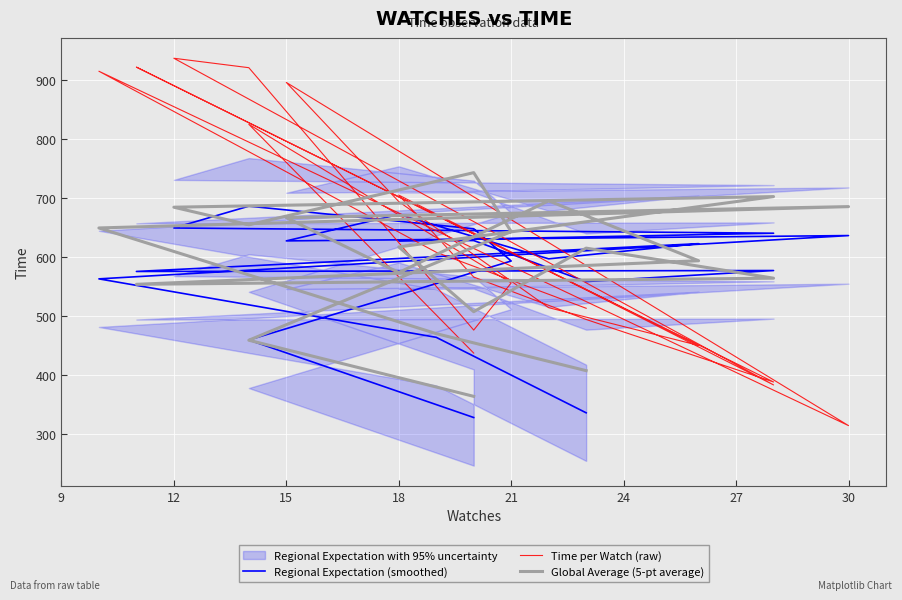

List the series in order of their peak value, highest first.

Time per Watch (raw), Global Average (5-pt average), Regional Expectation (smoothed)